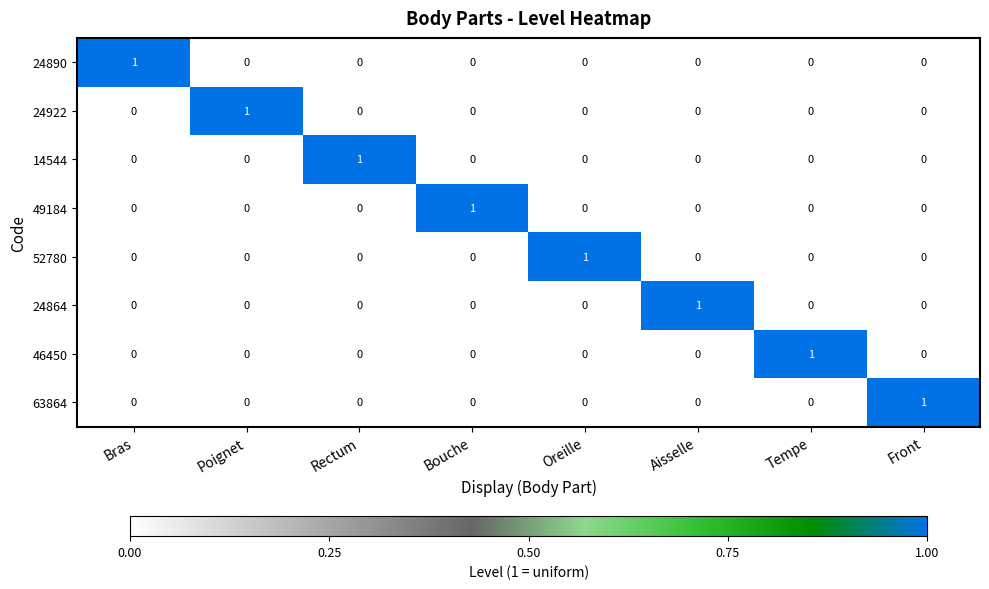

How many positive values does the 24922 series have?

1